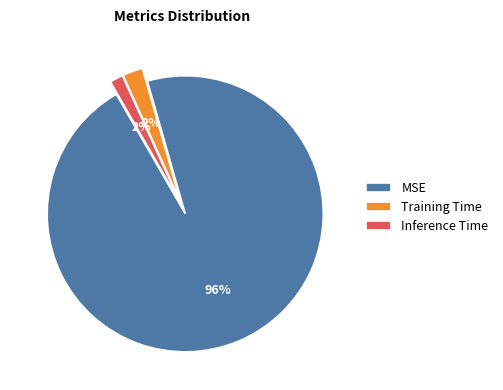

Count the number of slices in the pie.

3